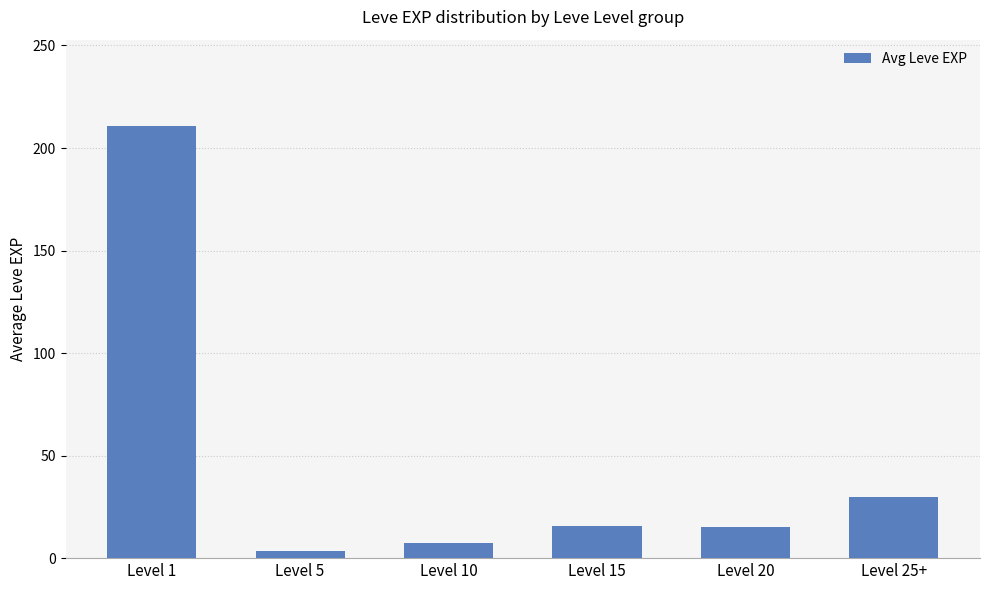

Which category has the lowest value across all series?

Level 5